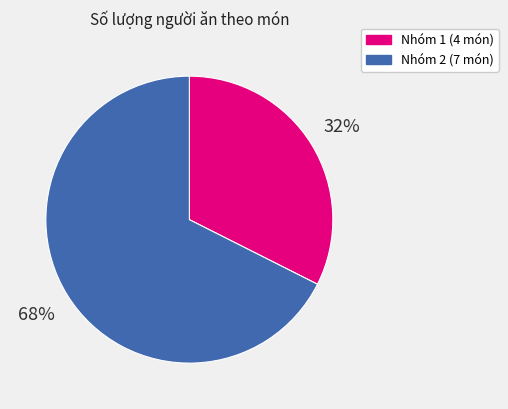

Is there any slice that represents more than half of the pie?

Yes